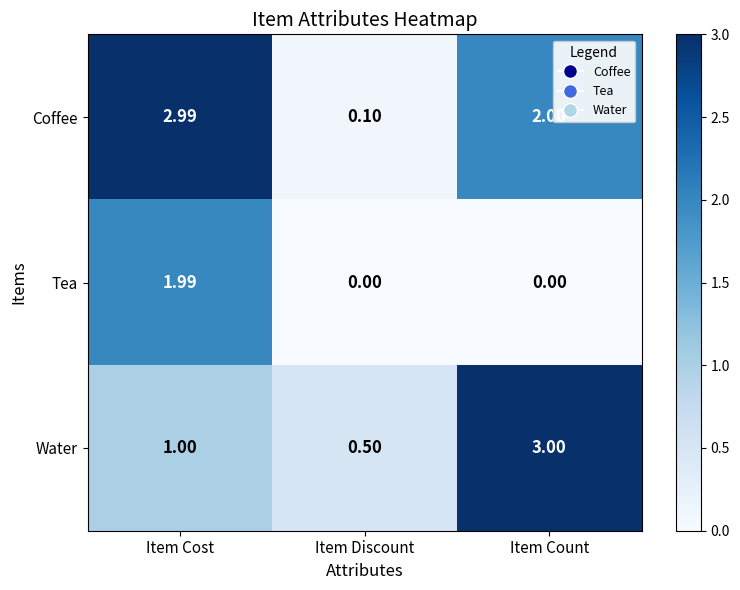

List the series in order of their peak value, highest first.

Water, Coffee, Tea